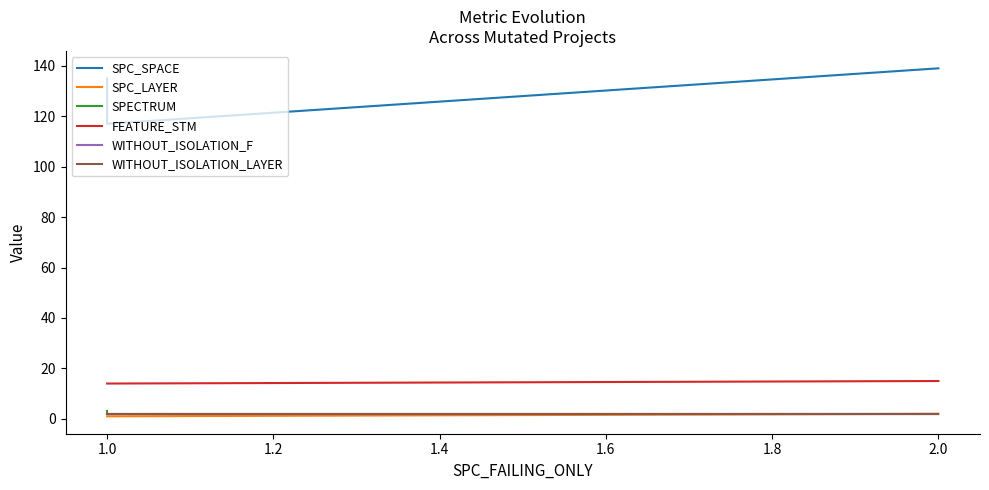

What is the average value of the SPC_SPACE series?

130